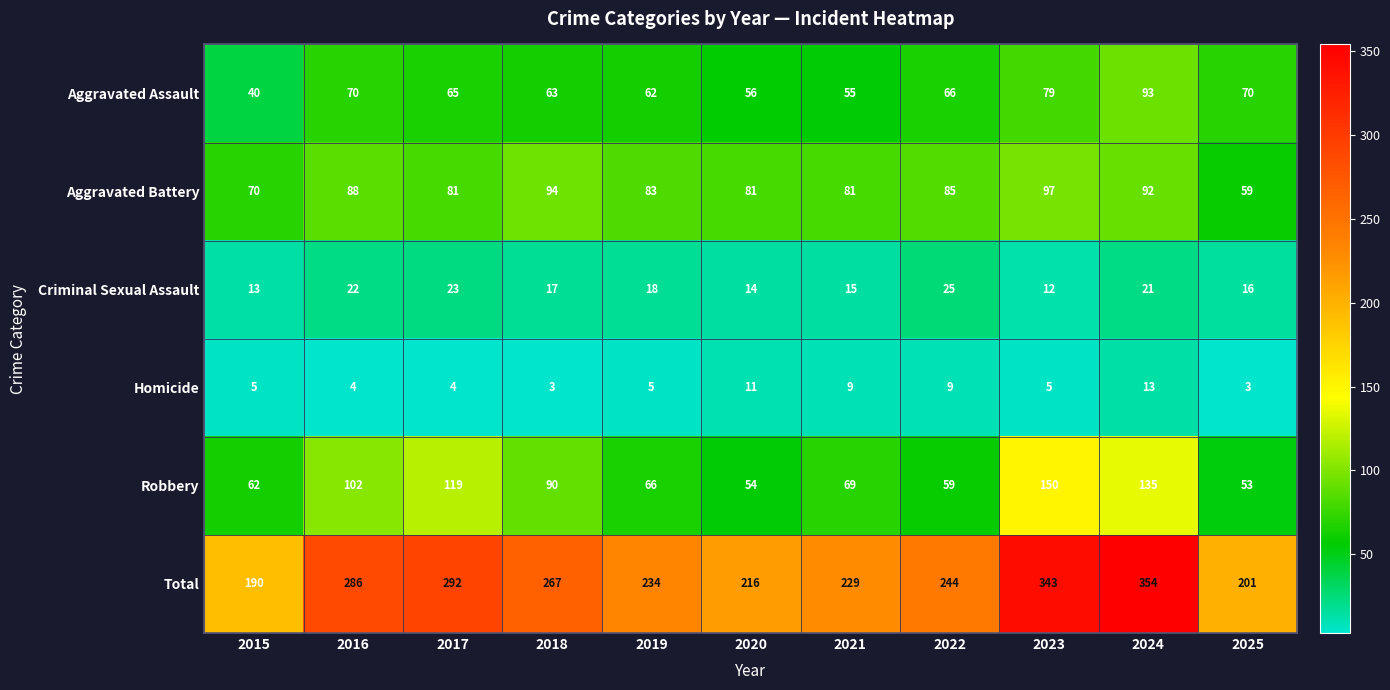

At which category is the sum across all series the highest?

2024